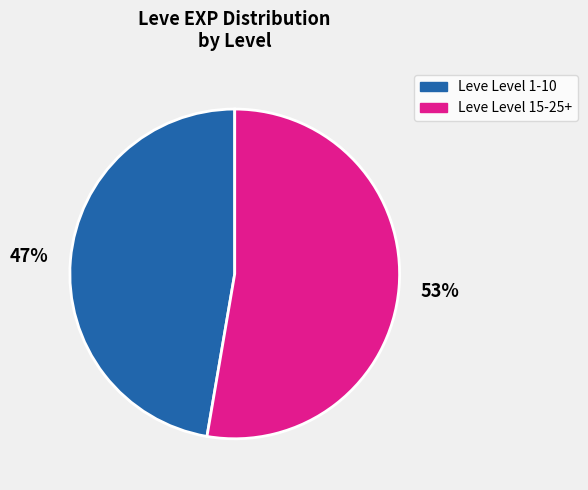

Is there any slice that represents more than half of the pie?

Yes